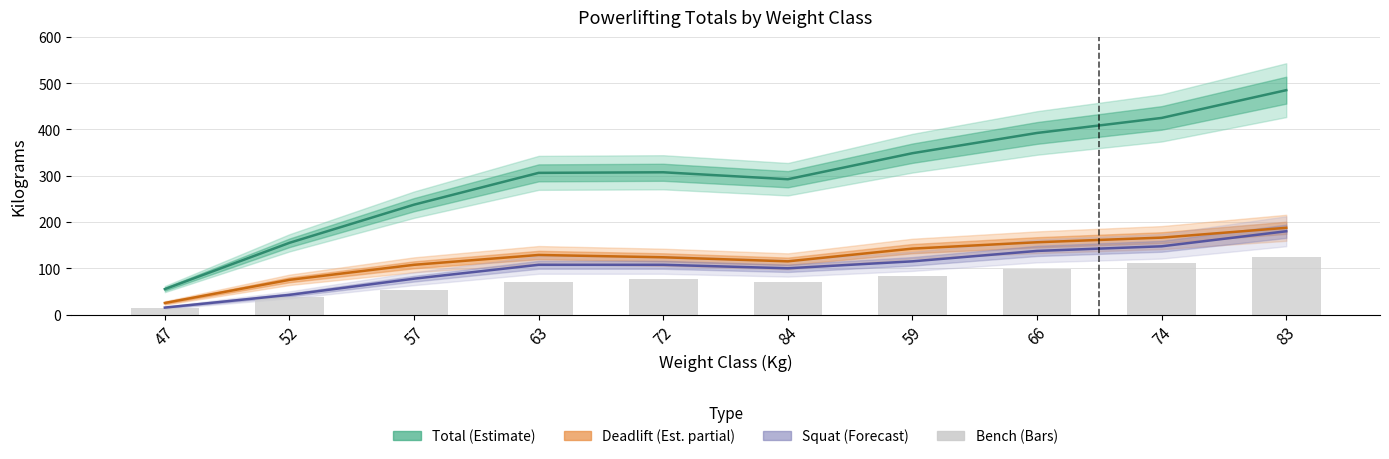

How many bars are there in total?

10